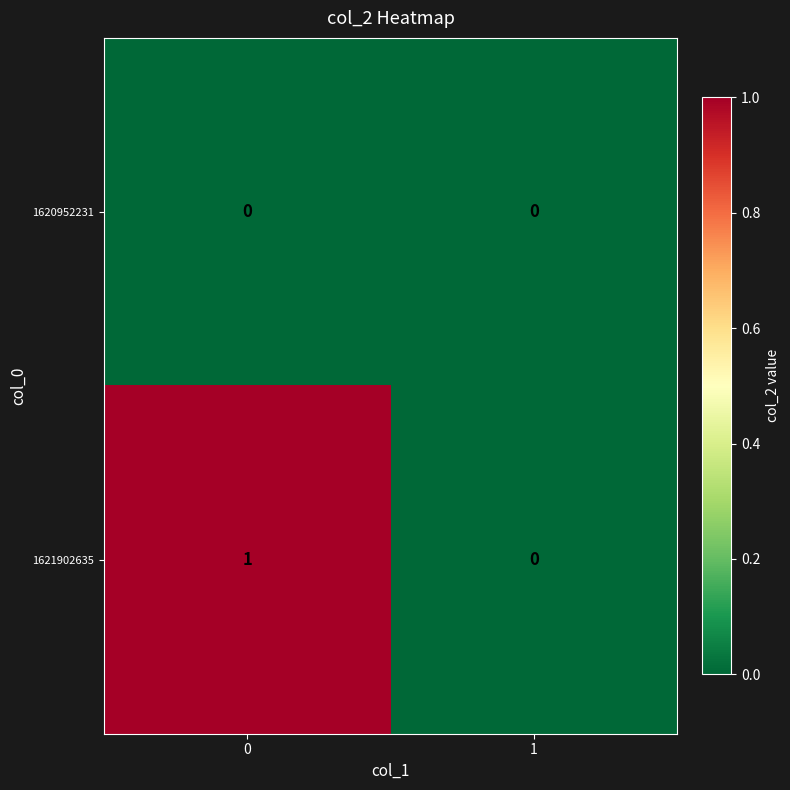

Which series changed the most between 0 and 1?

1621902635